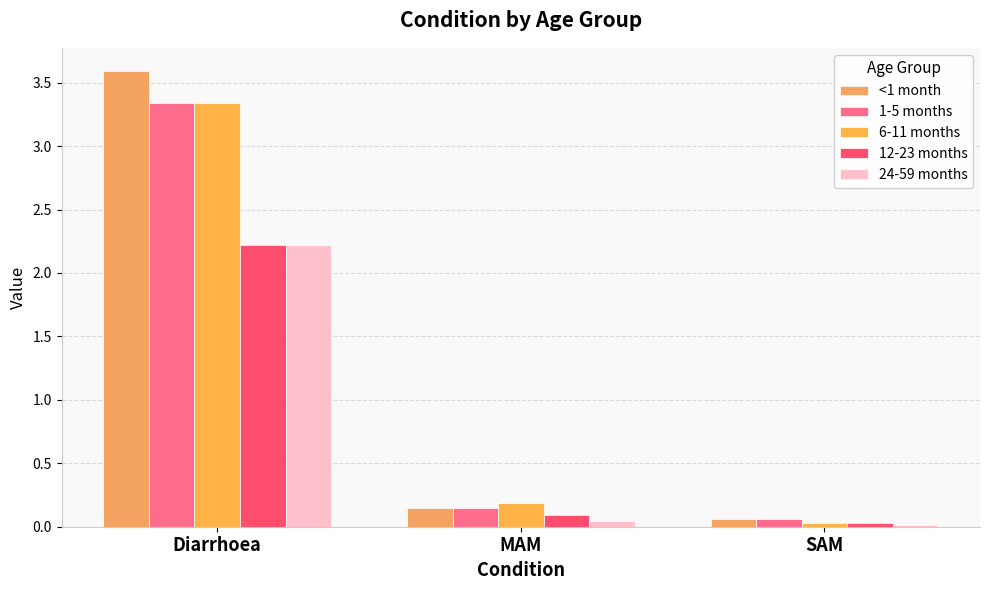

What is the label of the 3rd bar from the left?

SAM